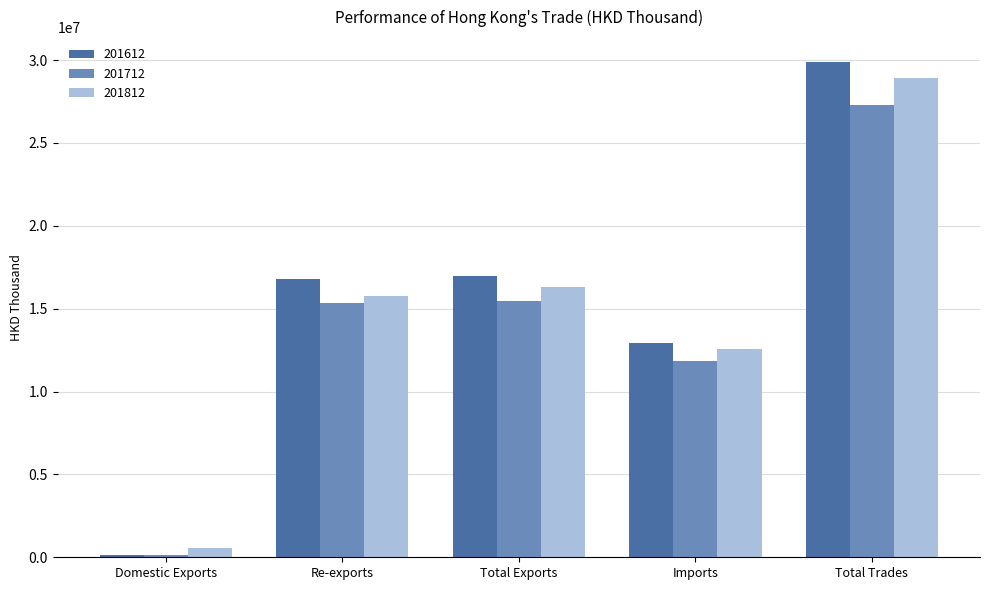

Reading left to right, transcribe all the data shown in this chart.

201612: Domestic Exports=149447.2	Re-exports=16809766.8	Total Exports=16959214.1	Imports=12933055.4	Total Trades=29892269.5
201712: Domestic Exports=142141.7	Re-exports=15318921.0	Total Exports=15461062.8	Imports=11848261.7	Total Trades=27309324.5
201812: Domestic Exports=568276.1	Re-exports=15741652.7	Total Exports=16309928.9	Imports=12592652.7	Total Trades=28902581.5